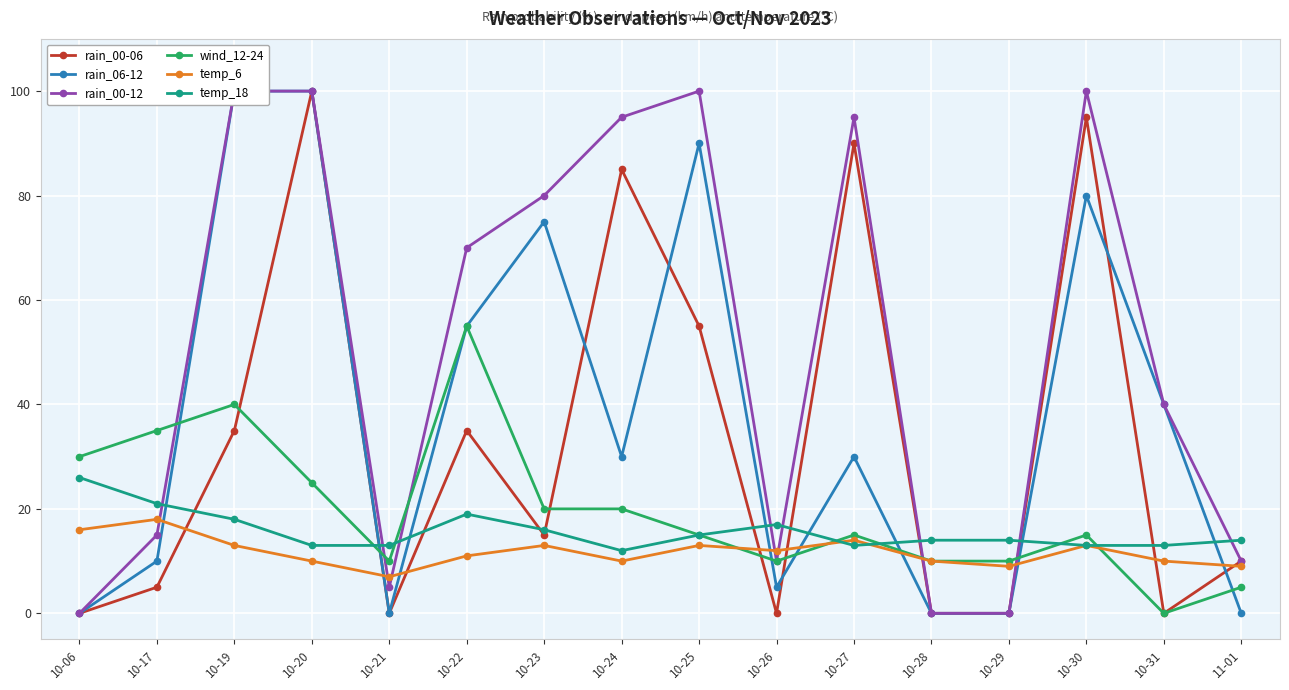

At 10-27, list the series in order from largest to smallest.

rain_00-12, rain_00-06, rain_06-12, wind_12-24, temp_6, temp_18